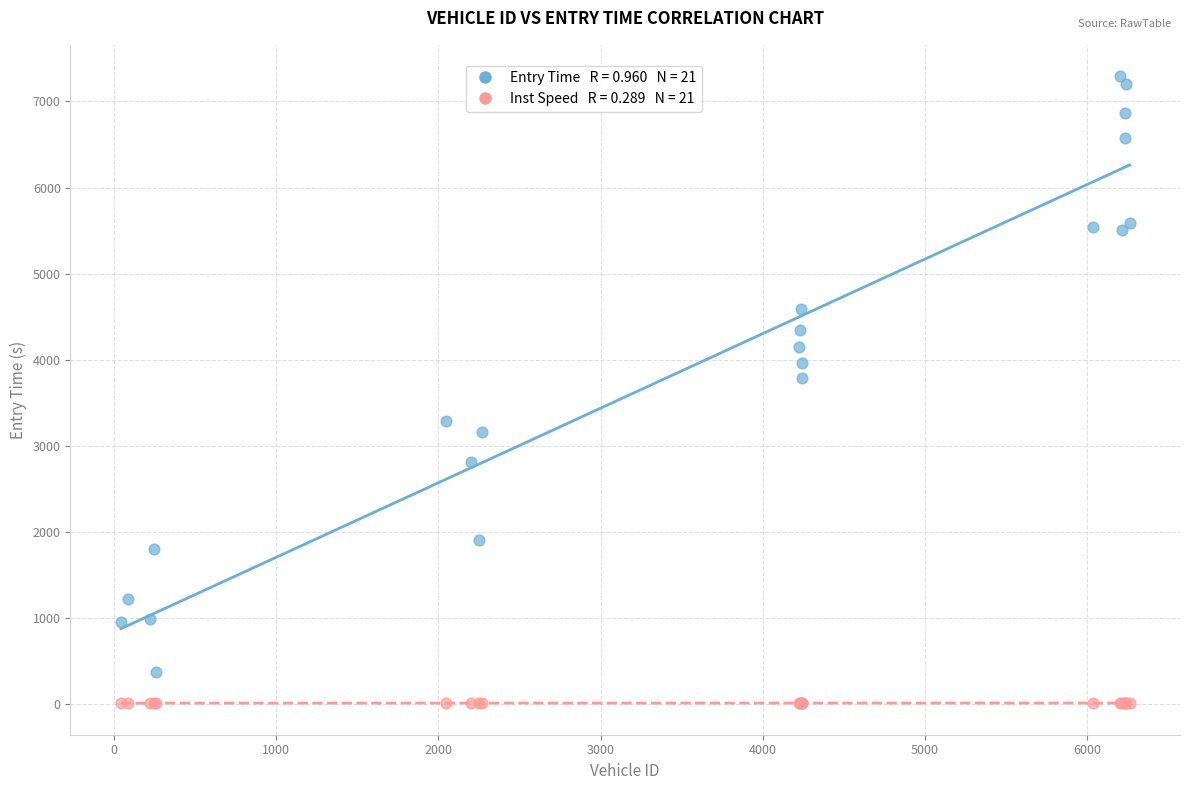

Across all series, what Y value is closest to 3651?

3783.8